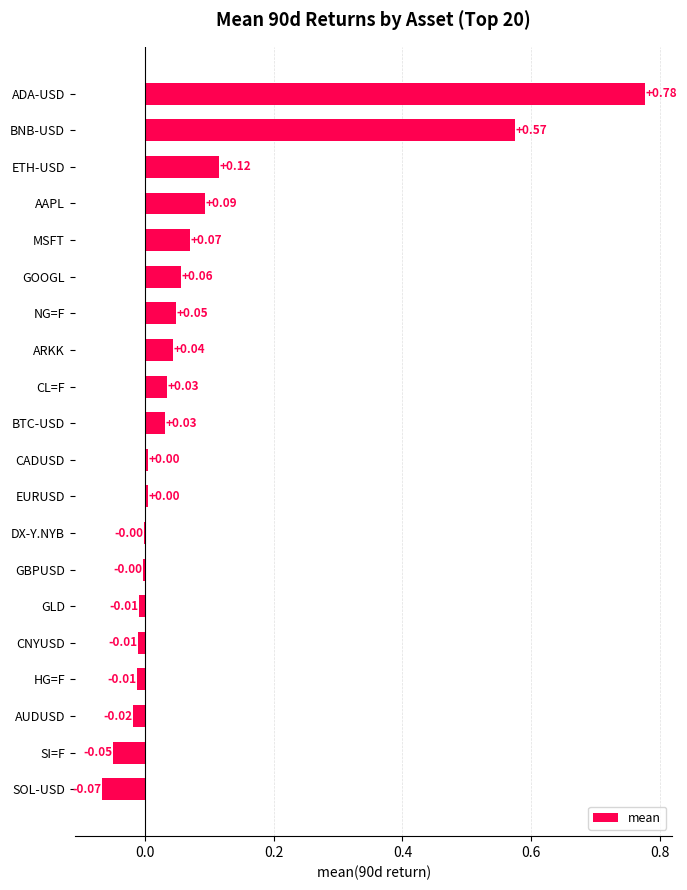

What is the change in value from CNYUSD to BNB-USD?

+0.6